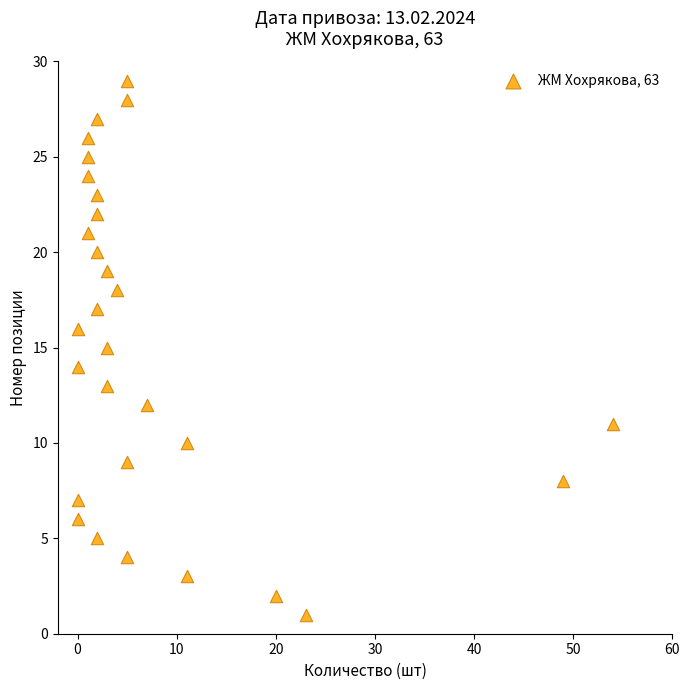

What is the range of X values (max minus min)?

54